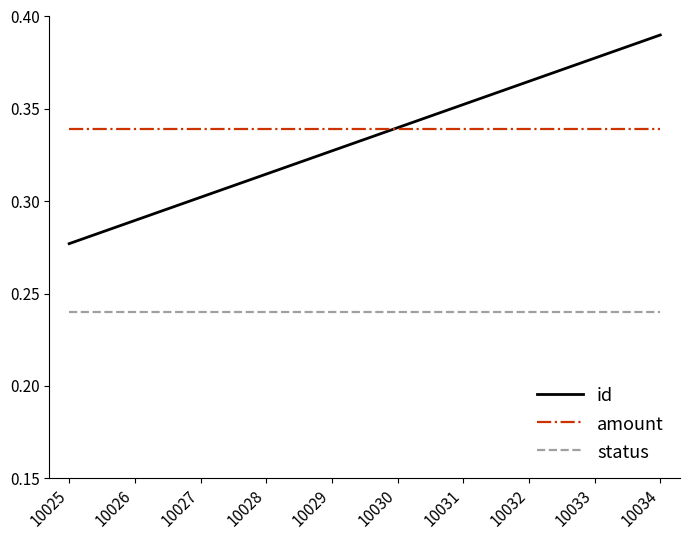

True or false: status and id intersect in this chart.

False